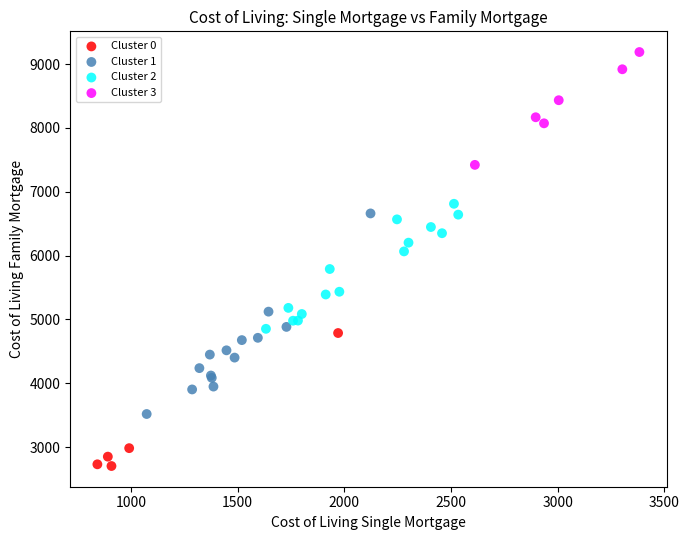

What are all the series names shown in the legend?

Cluster 0, Cluster 1, Cluster 2, Cluster 3